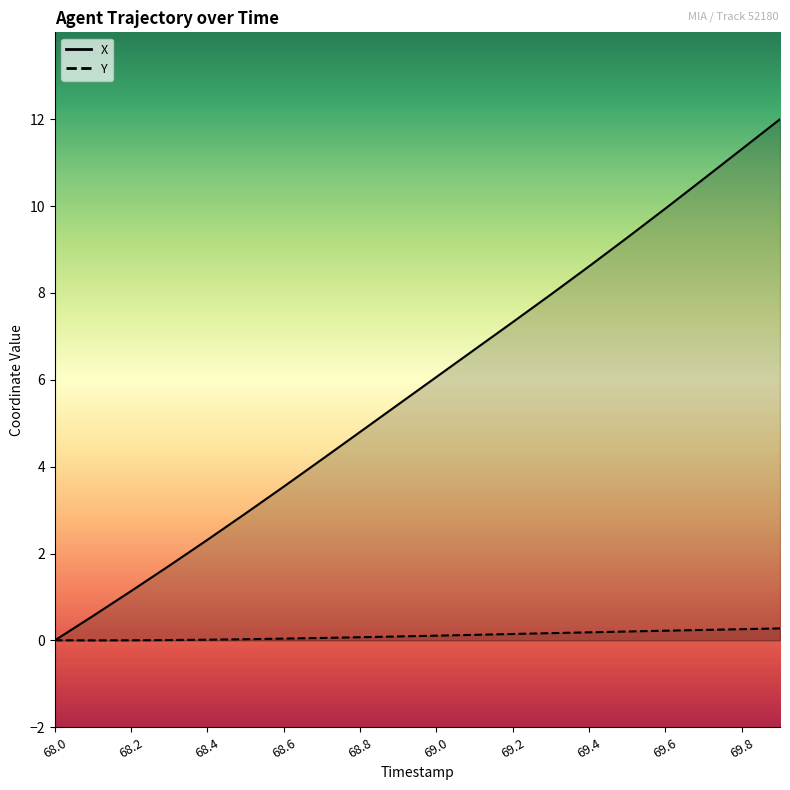

Which series has the widest spread of values?

X